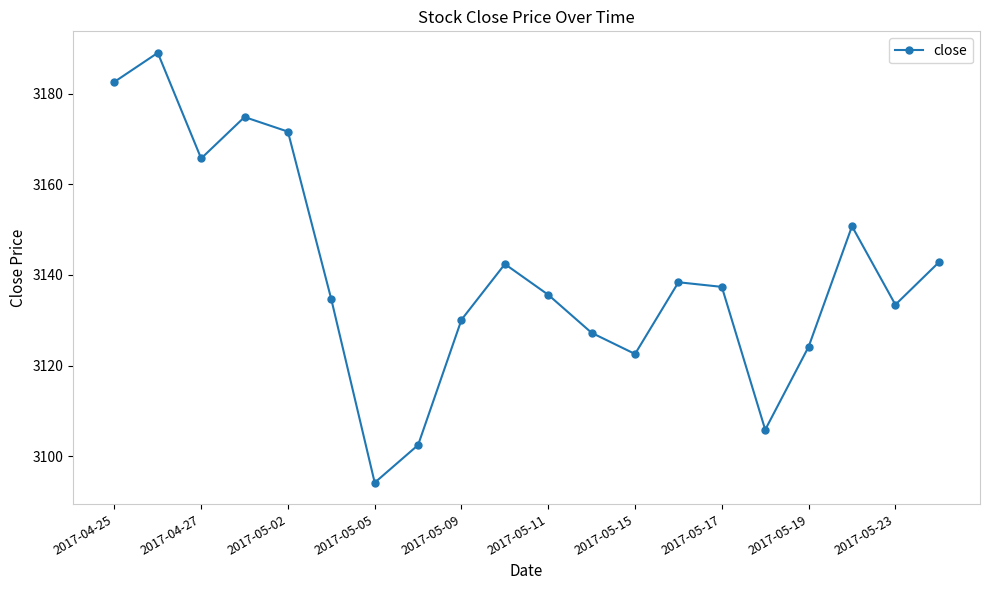

What is the average value?

3140.3